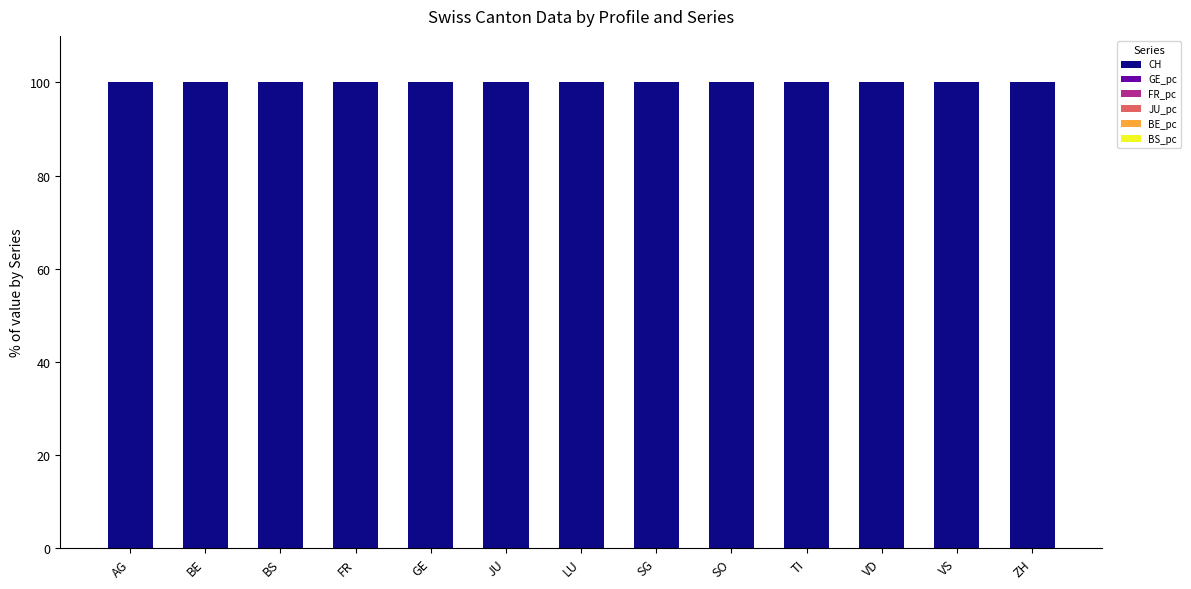

Rank the series by their maximum value, from lowest to highest.

BE_pc, GE_pc, BS_pc, JU_pc, FR_pc, CH